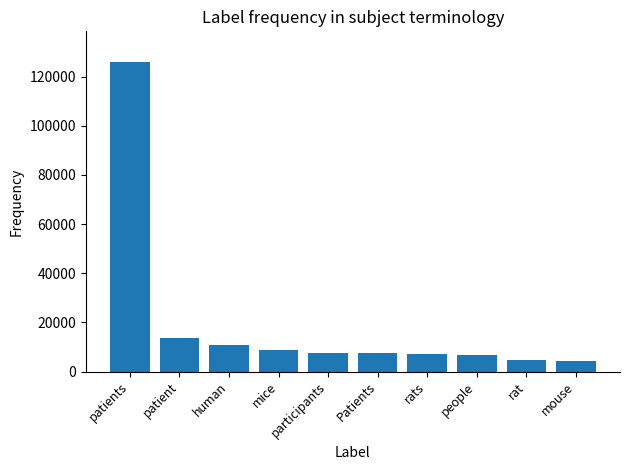

What is the maximum value shown in the chart?

125795